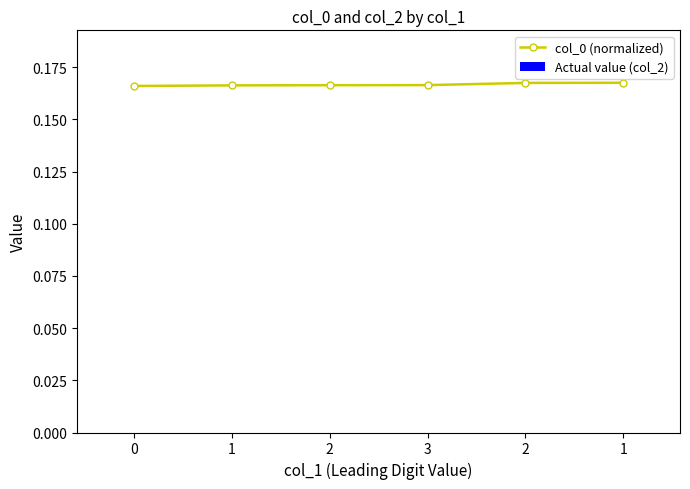

Reading left to right, transcribe all the data shown in this chart.

col_0 (normalized): 0=0.2	1=0.2	2=0.2	3=0.2	2=0.2	1=0.2
Actual value (col_2): 0=0.0	1=0.0	2=0.0	3=0.0	2=0.0	1=0.0